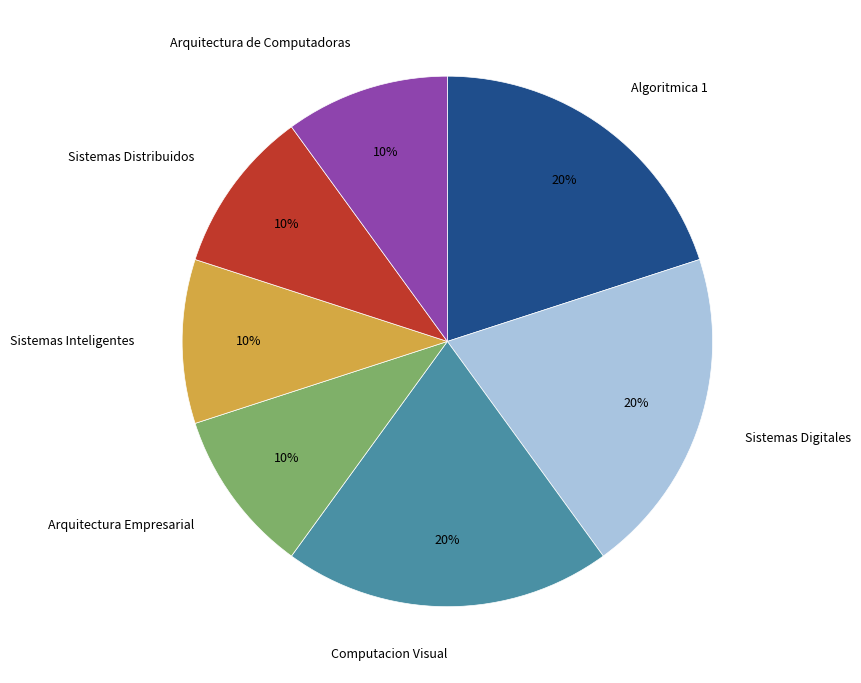

Which has a higher value, Sistemas Digitales or Sistemas Distribuidos?

Sistemas Digitales